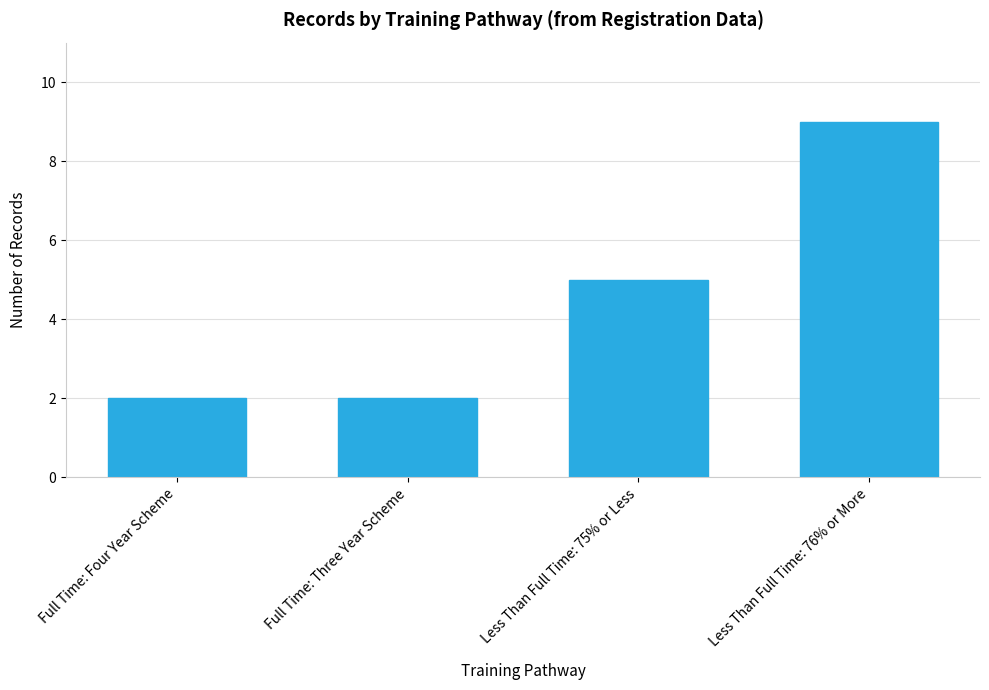

What is the change in value from Full Time: Three Year Scheme to Less Than Full Time: 75% or Less?

+3